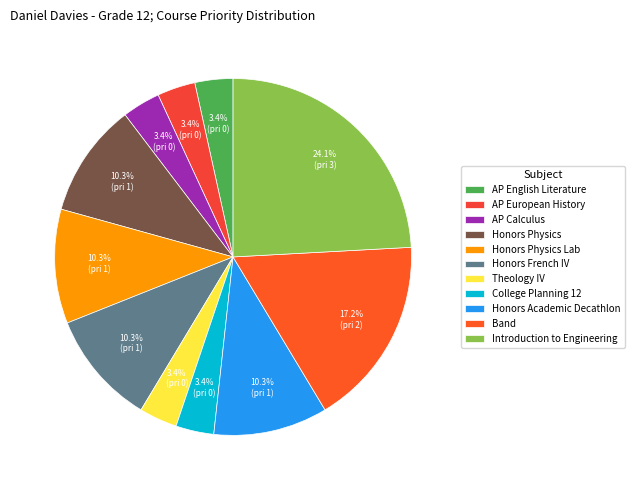

What is the smallest slice in the pie chart?

AP English Literature